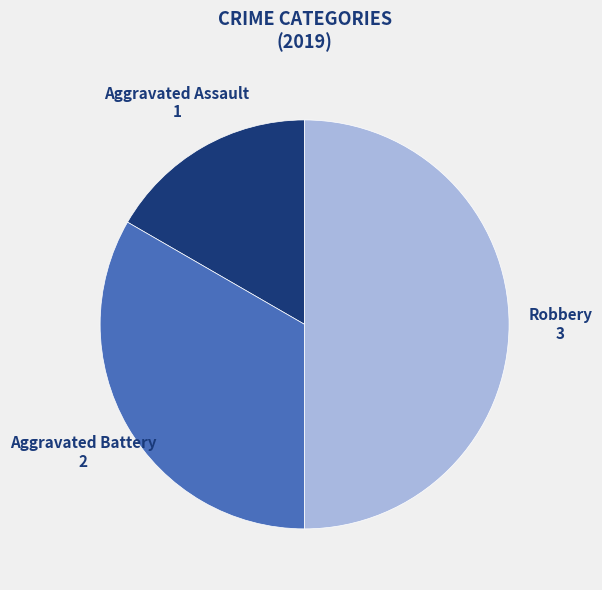

How many segments does this pie chart have?

3